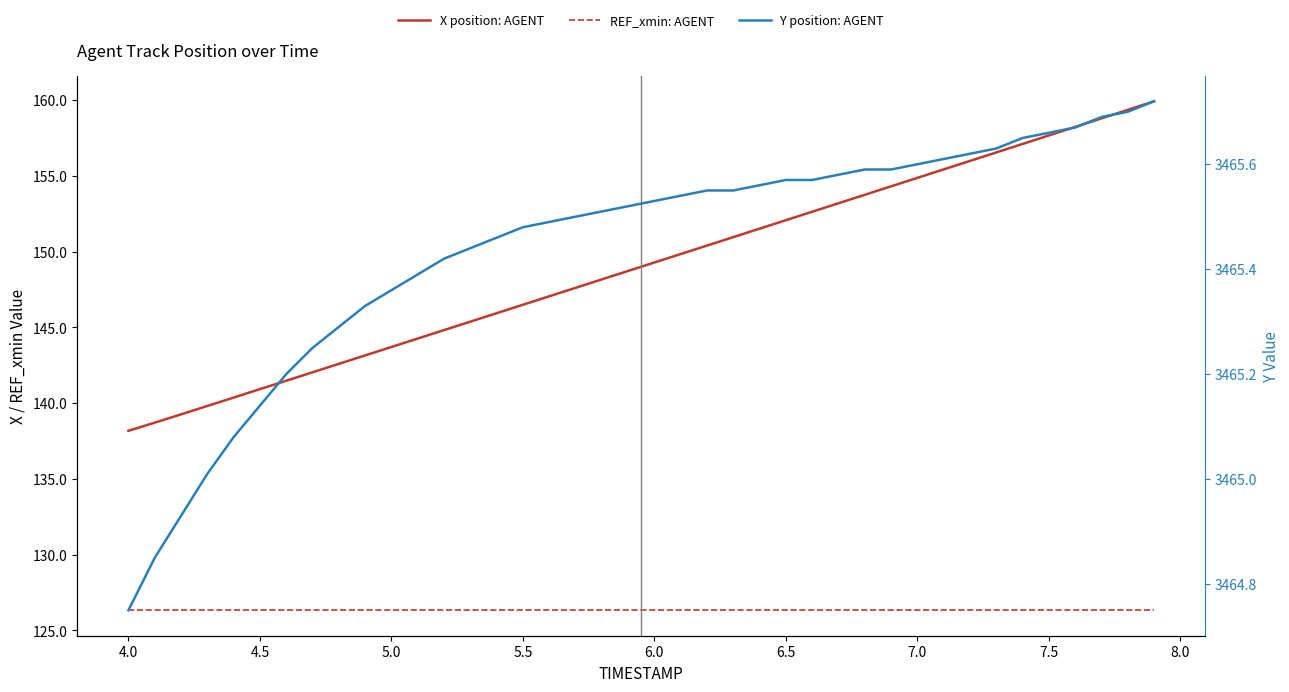

List the series in order of their peak value, lowest first.

REF_xmin: AGENT, X position: AGENT, Y position: AGENT